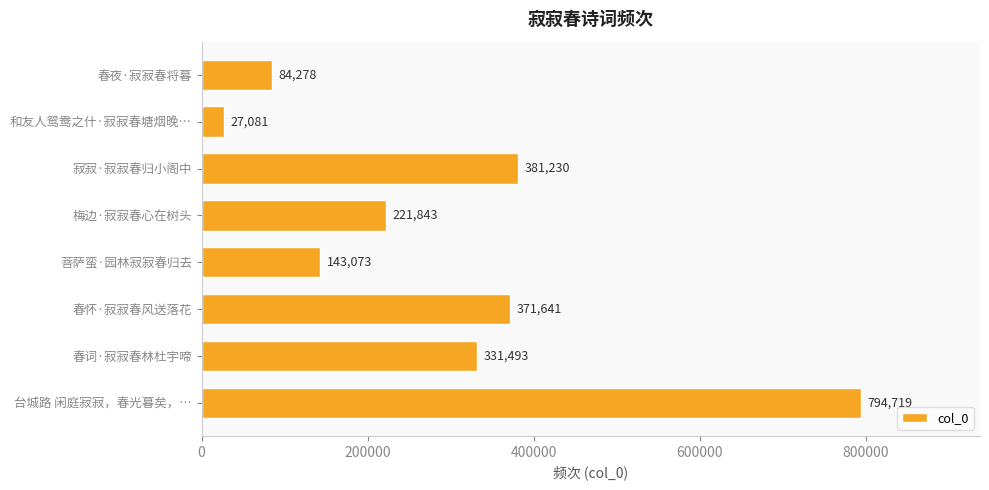

What is the sum of all values?

2355358